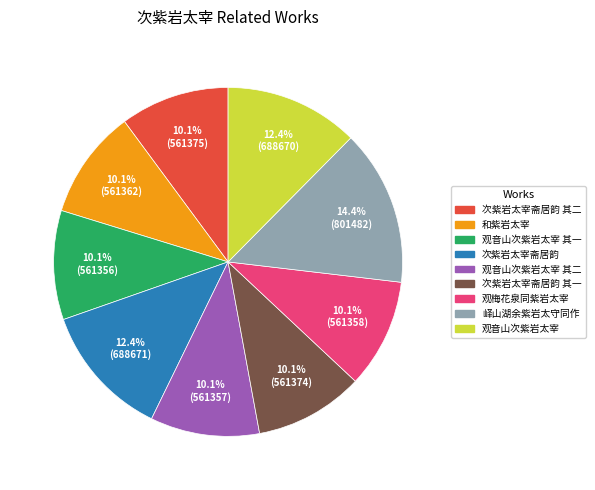

Does any single category account for the majority?

No